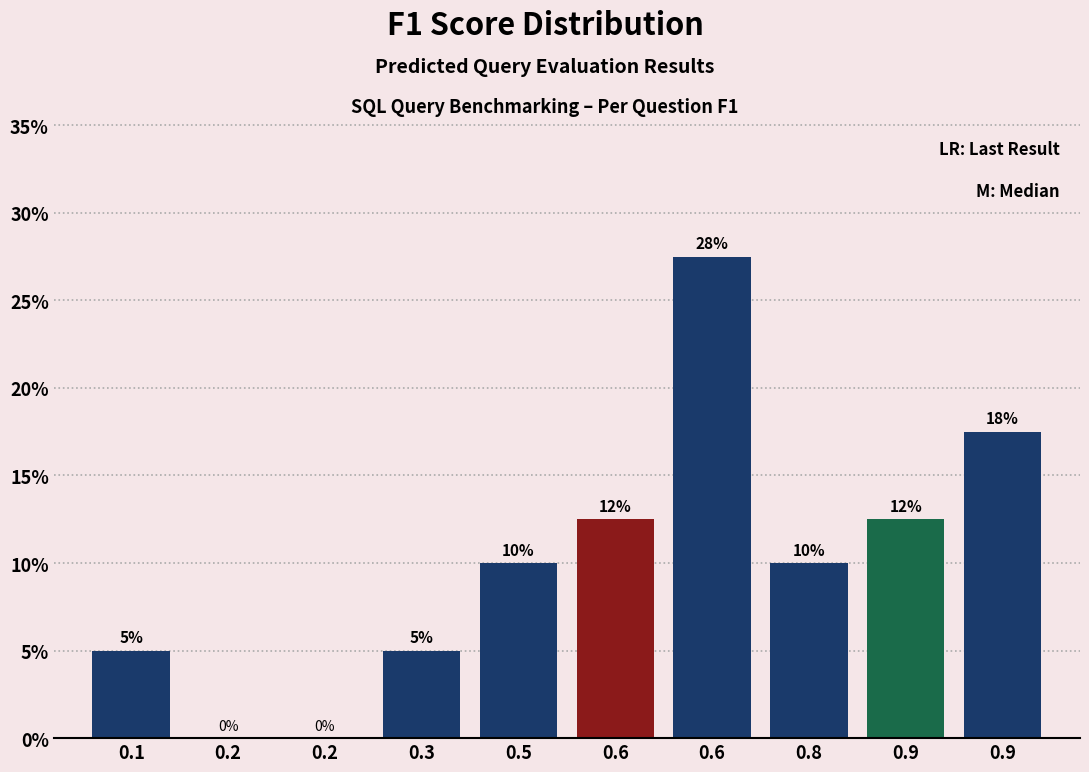

Count the number of categories in the chart.

10